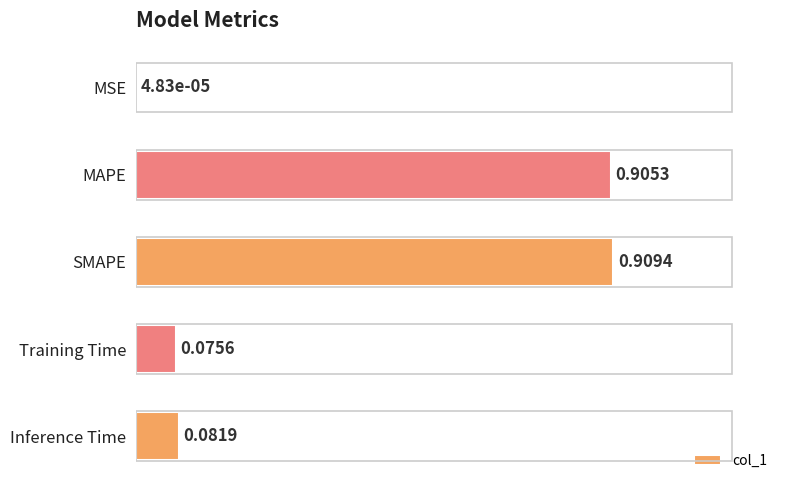

Which has a higher value, MAPE or MSE?

MAPE